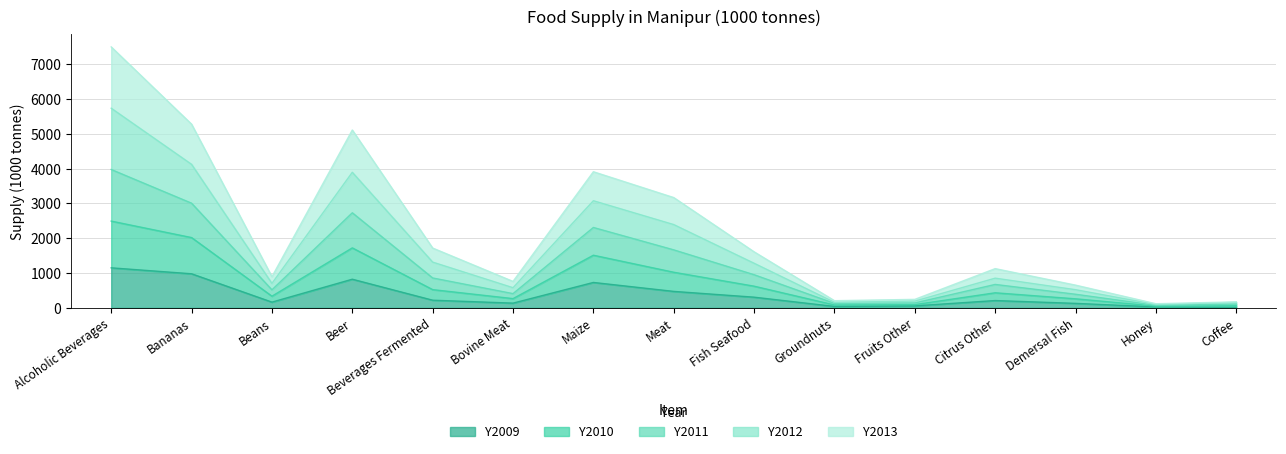

Which category has the highest value in the Y2009 series?

Alcoholic Beverages